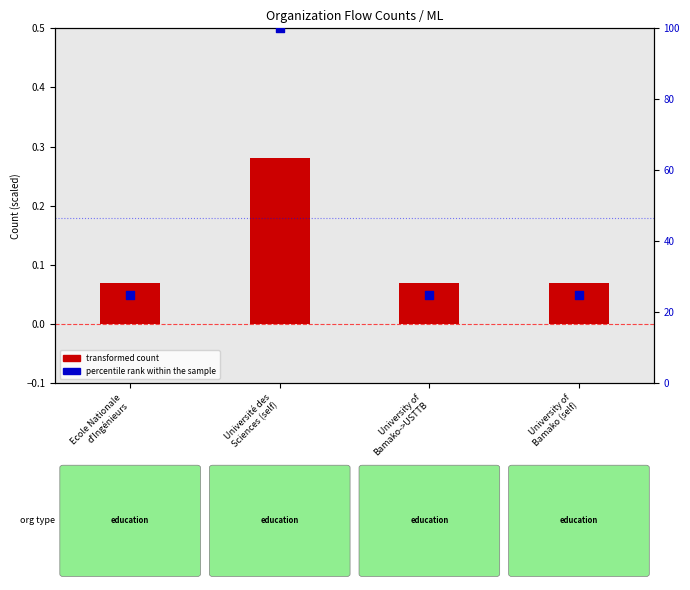

Which series has the largest total across all categories?

percentile rank within the sample